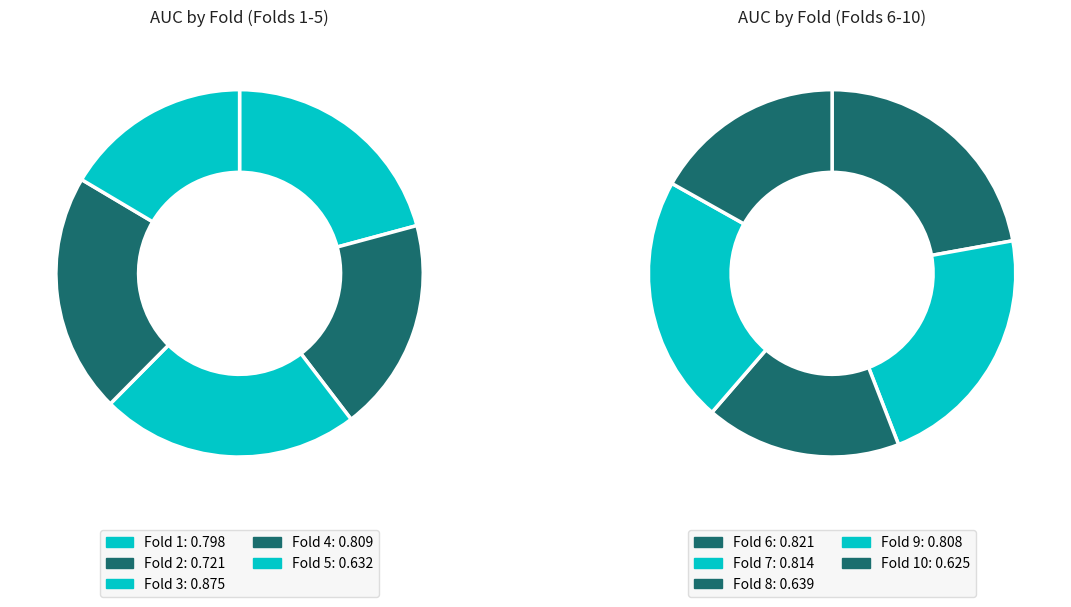

True or false: Fold 1 accounts for 11% of the total.

True